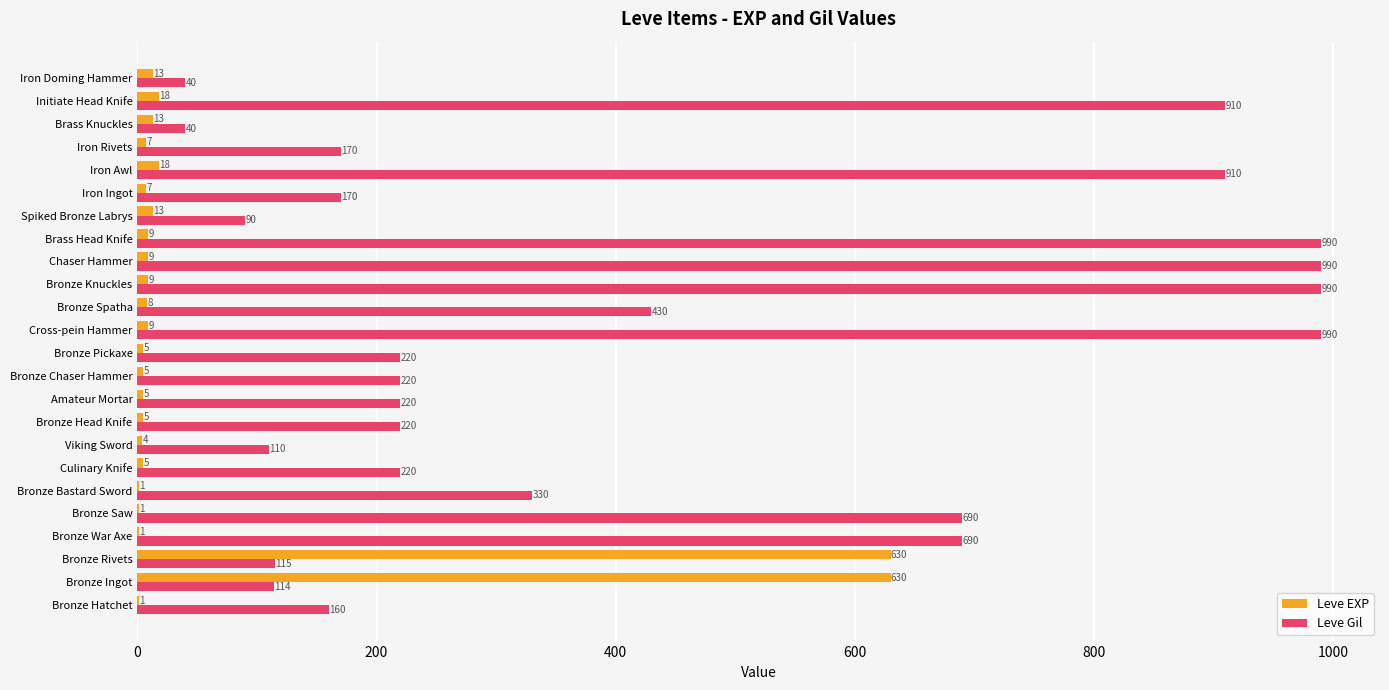

Which series has the largest total across all categories?

Leve Gil